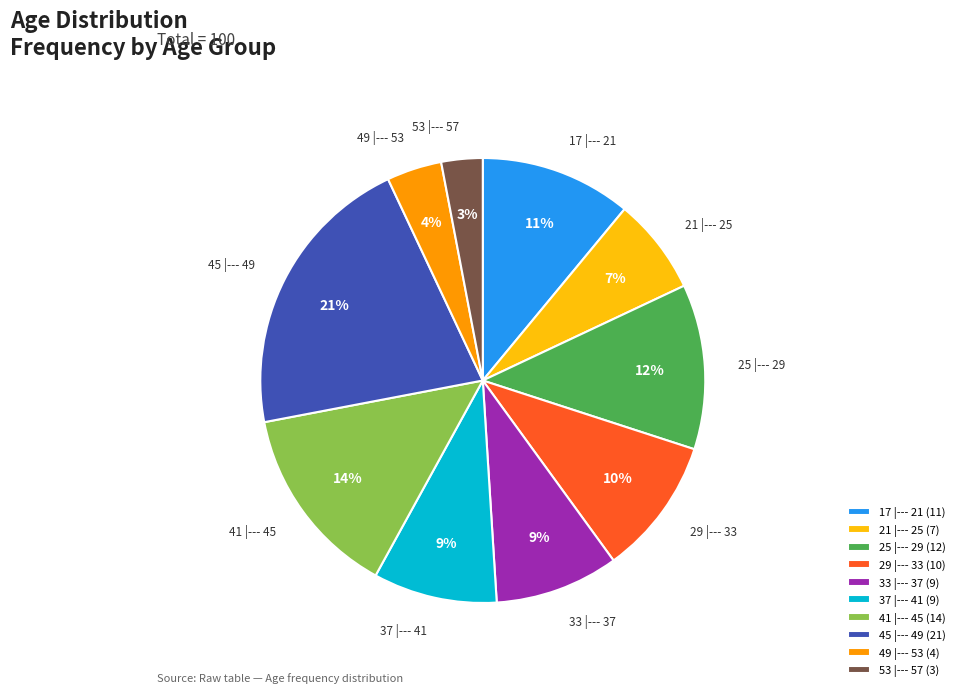

Which slice is the smallest?

53 |--- 57